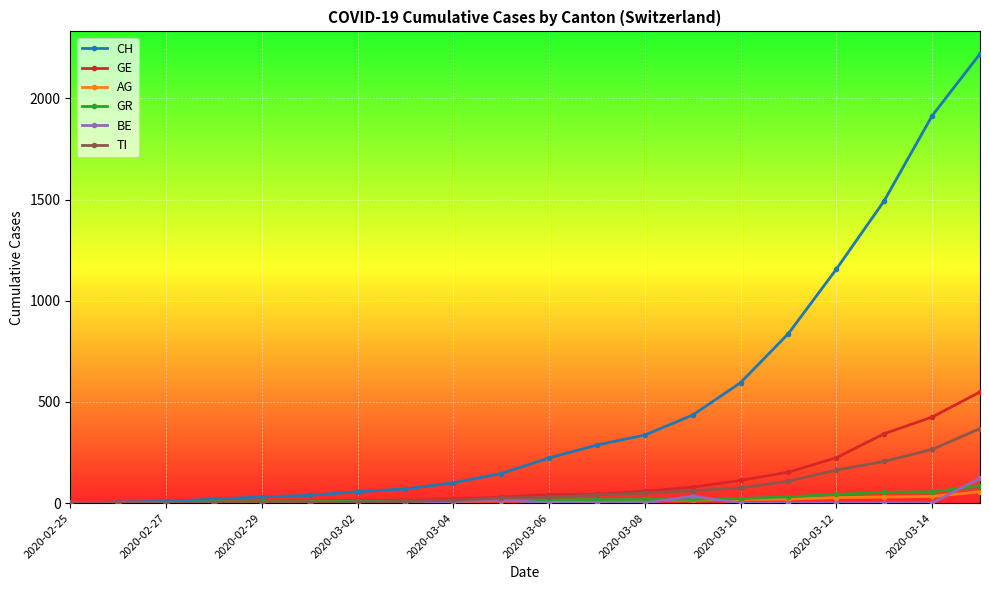

What is the highest value of the CH series?

2220